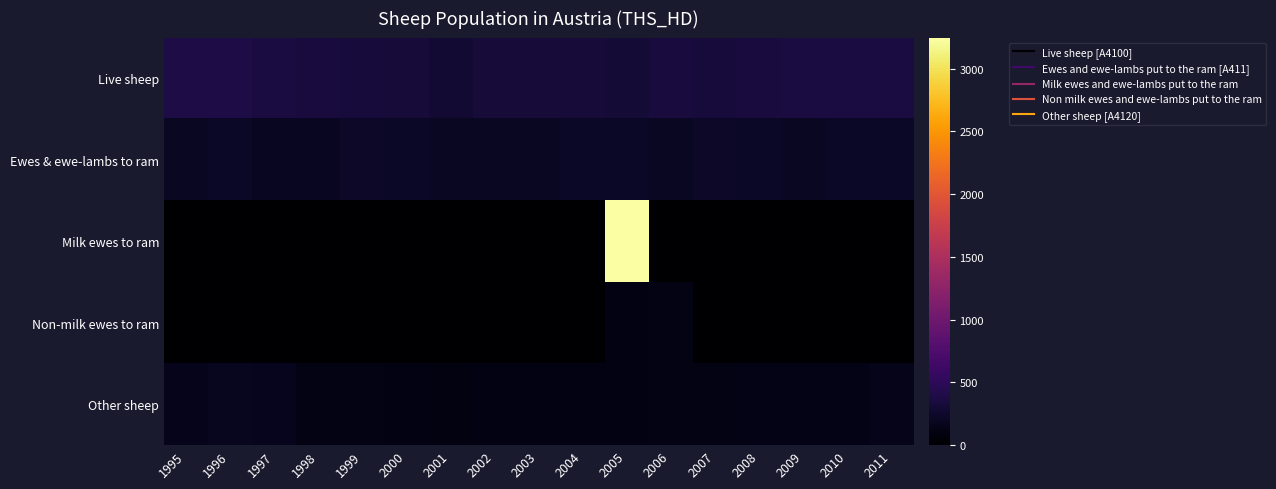

At how many categories does at least one series exceed 1360?

1